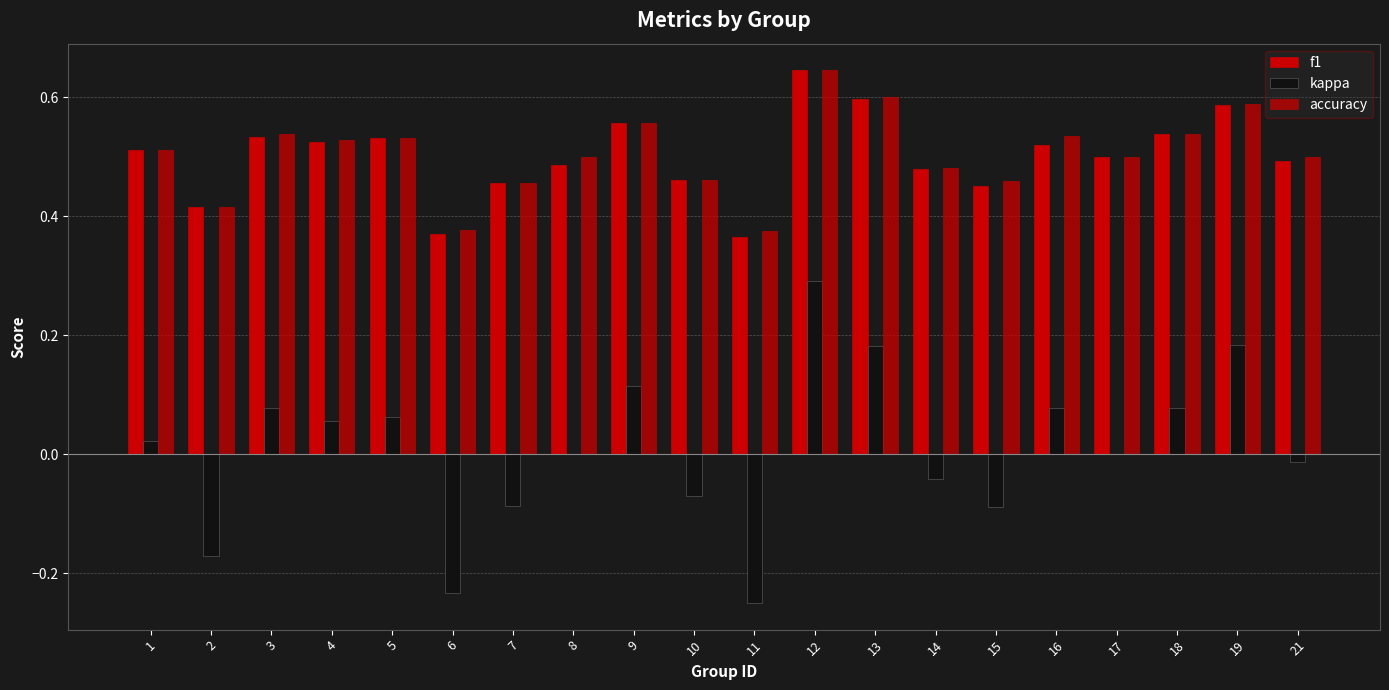

At which label is f1 closest to 0?

11